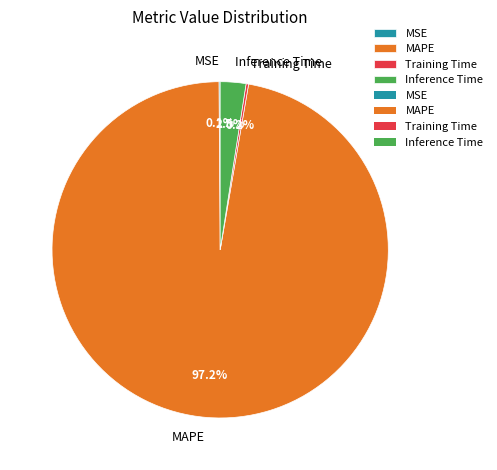

What is the largest slice in the pie chart?

MAPE